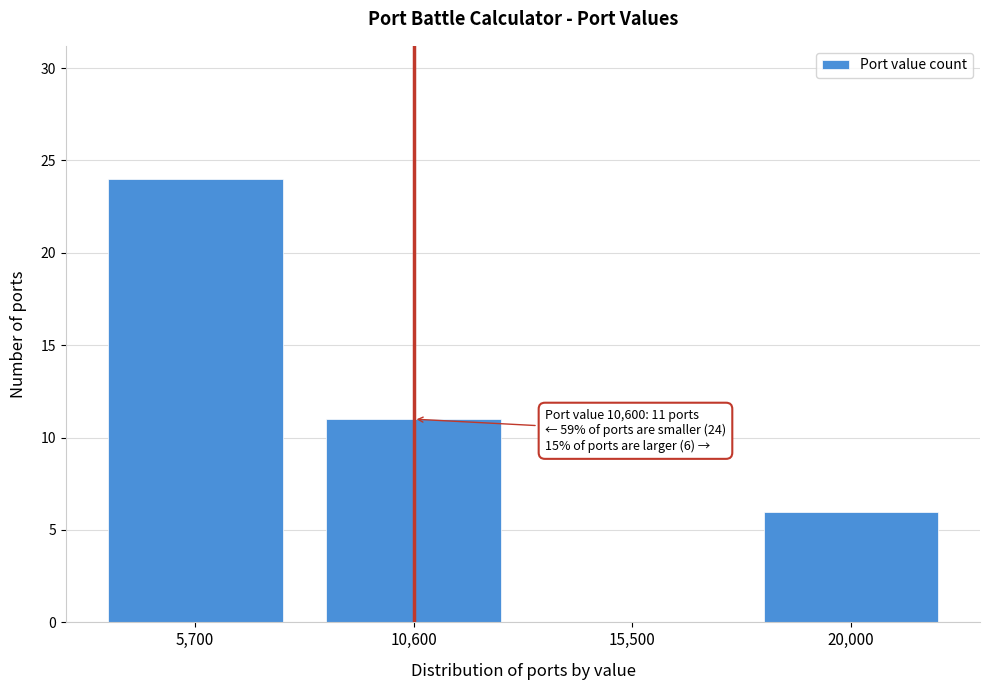

Reading right to left, extract all data points from this chart.

20,000=6	15,500=0	10,600=11	5,700=24